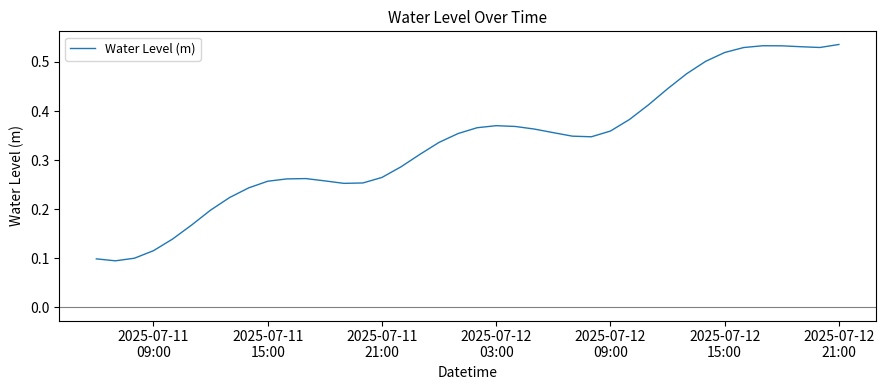

Is this an area chart (filled region under the line)?

No